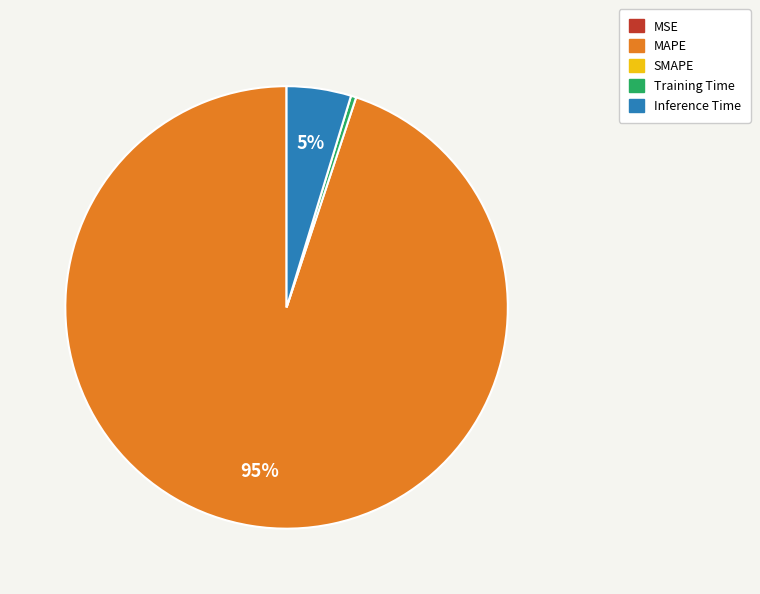

To the nearest percent, what is the average slice percentage?

25%